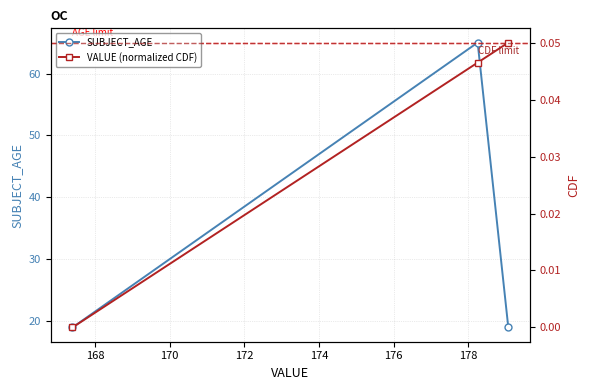

Reading left to right, transcribe all the data shown in this chart.

SUBJECT_AGE: 19.0	65.0	19.0
VALUE (normalized CDF): 0.0	0.0	0.1